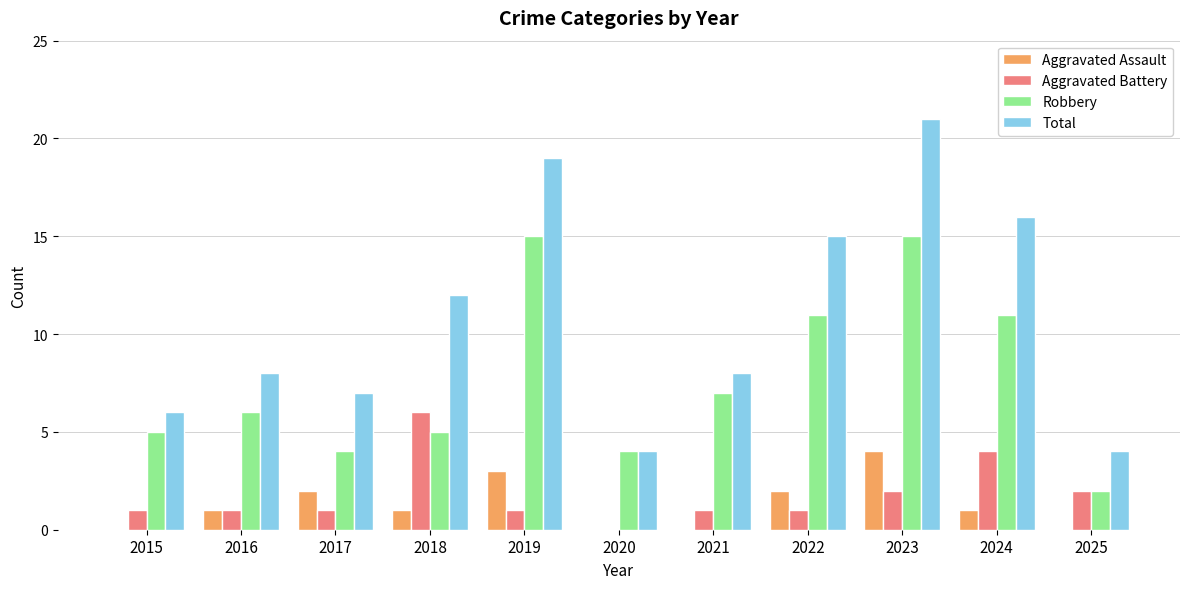

Which category has the highest value across all series?

2023